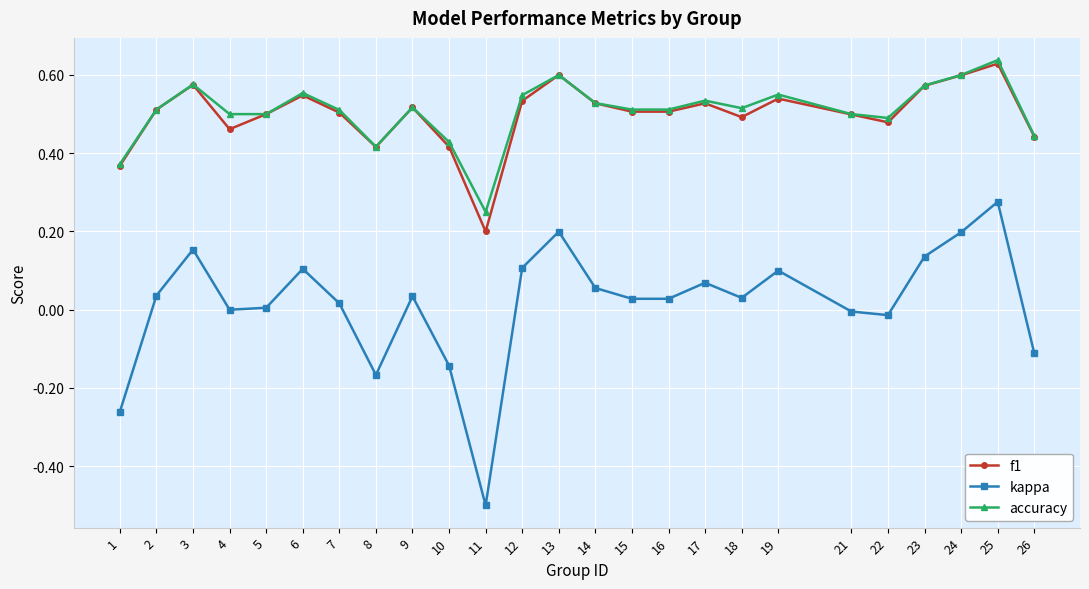

Which series has the widest spread of values?

kappa